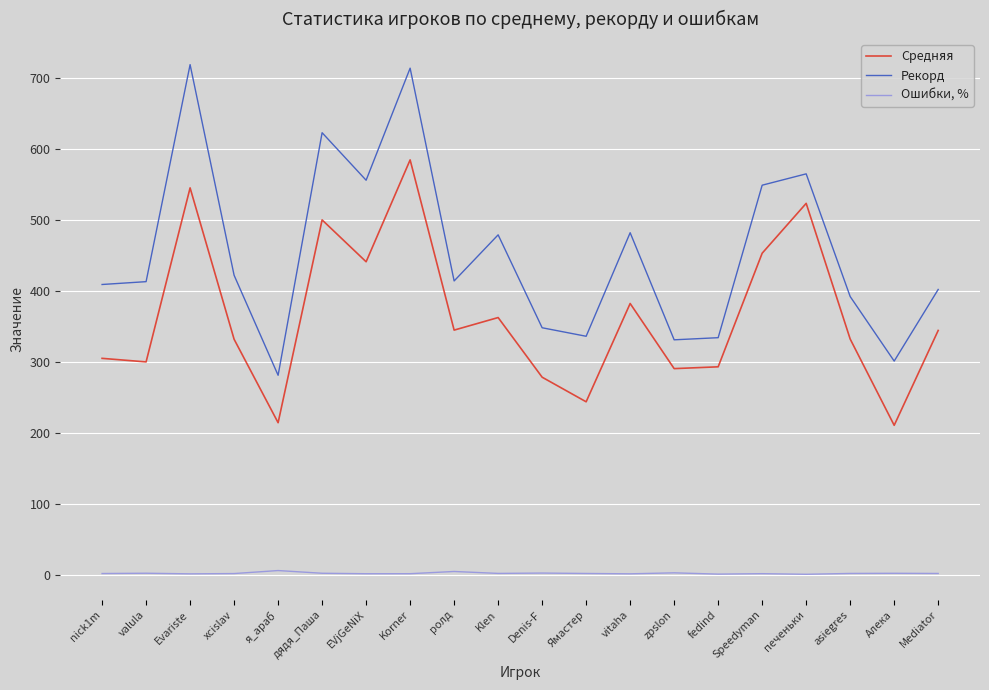

How many interior local peaks does the Рекорд series have?

6